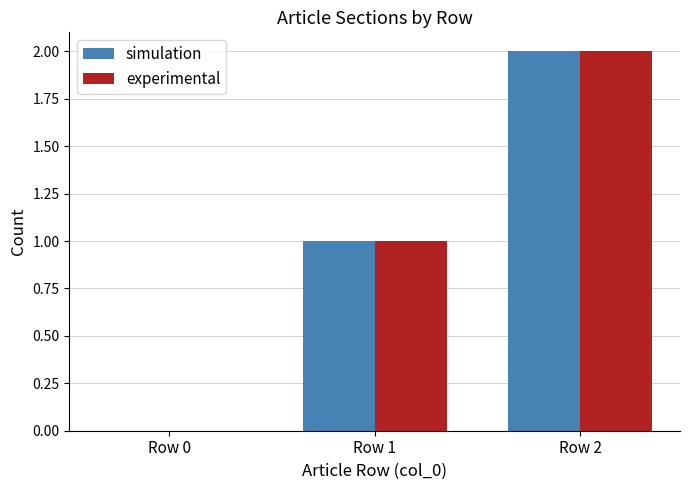

Is the value of simulation at Row 0 greater than the value of experimental at Row 2?

No